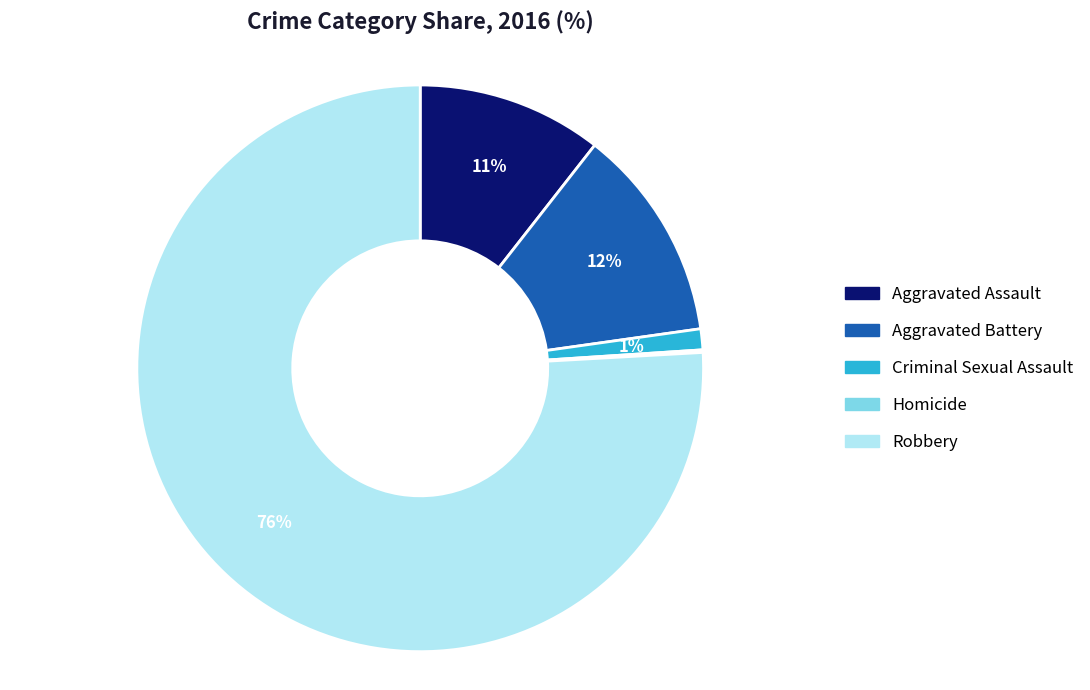

What is the largest slice in the pie chart?

Robbery